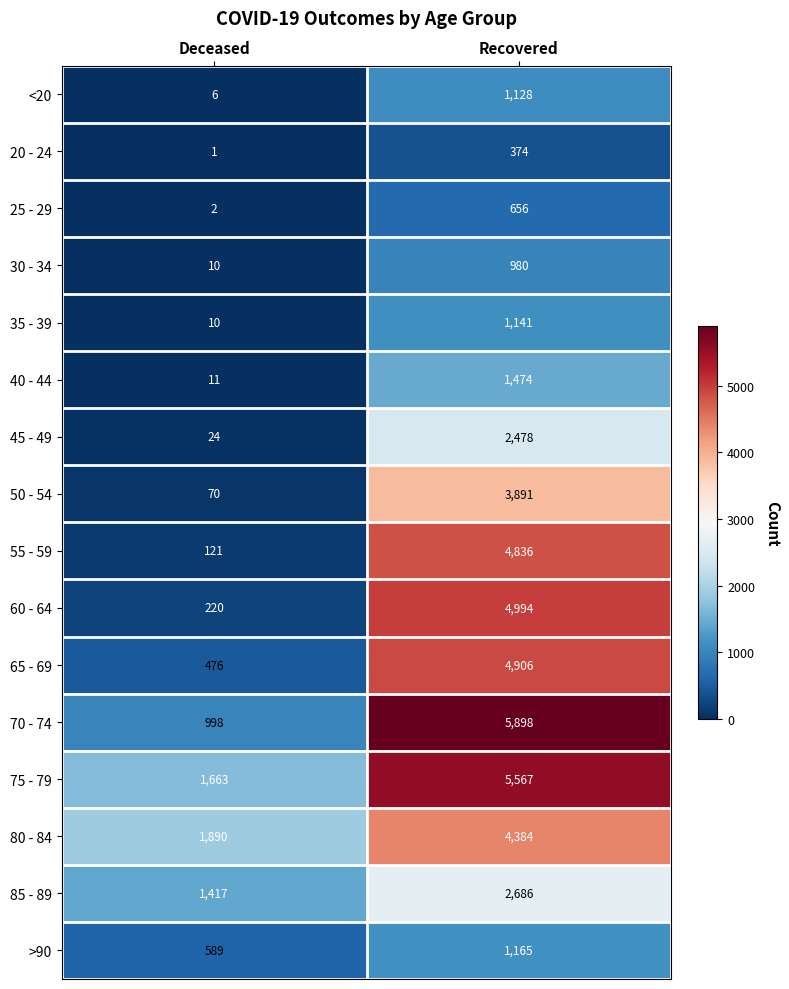

List the series in order of their peak value, lowest first.

20 - 24, 25 - 29, 30 - 34, <20, 35 - 39, >90, 40 - 44, 45 - 49, 85 - 89, 50 - 54, 80 - 84, 55 - 59, 65 - 69, 60 - 64, 75 - 79, 70 - 74